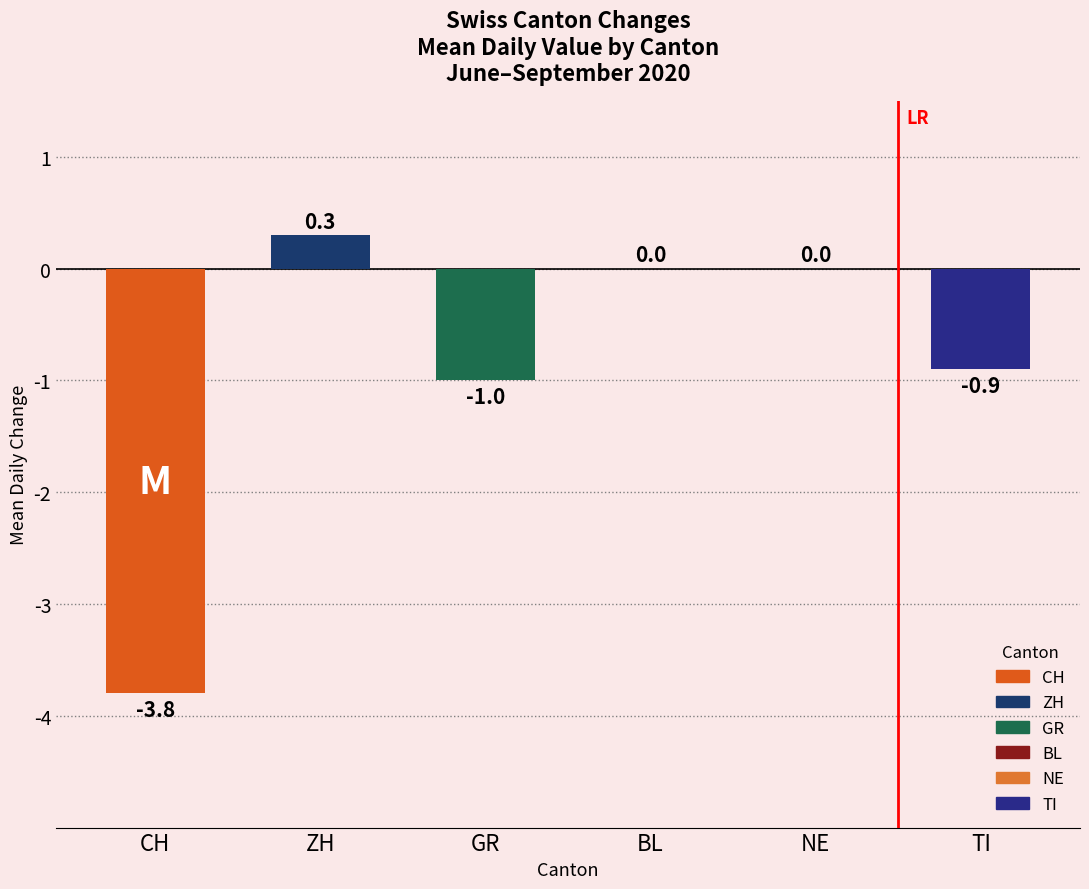

True or false: the data shows 0.5 at ZH.

False